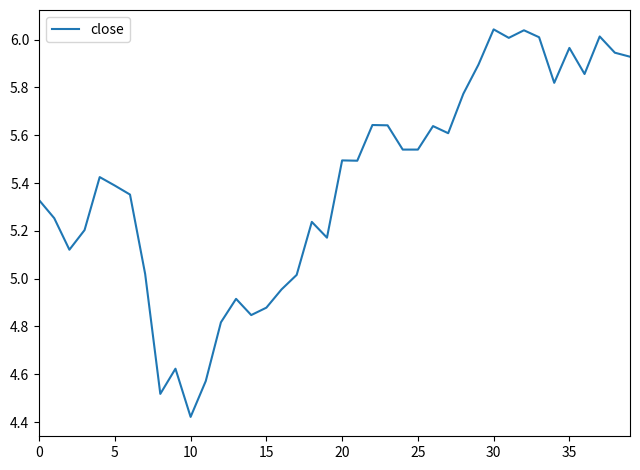

True or false: the data has more than 2 interior local peaks.

True